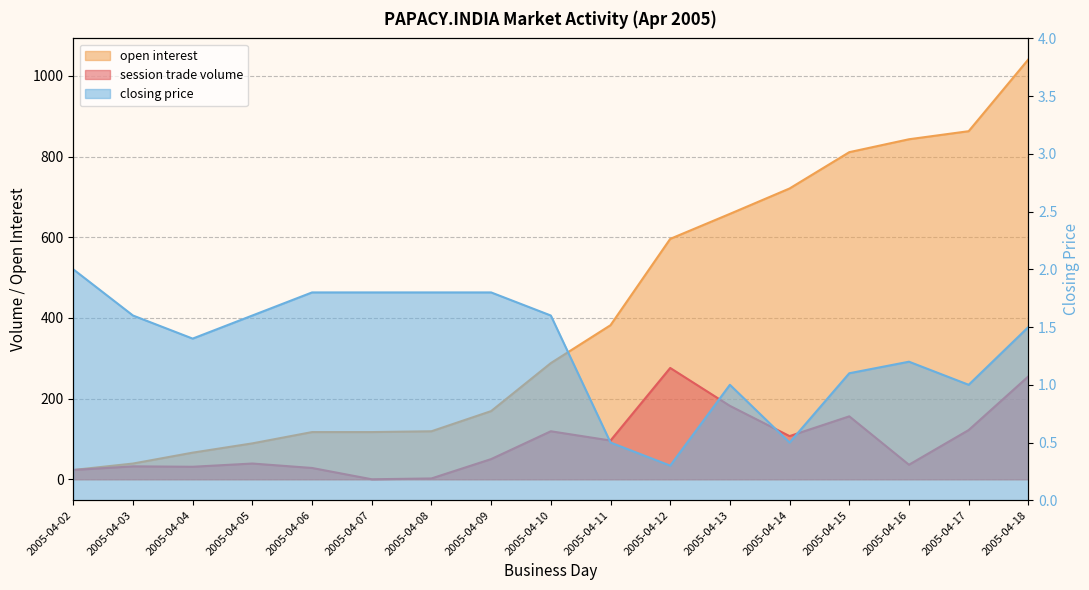

Reading right to left, what are all the values shown in this chart?

session trade volume: 2005-04-18=255.0	2005-04-17=122.0	2005-04-16=36.0	2005-04-15=156.0	2005-04-14=107.0	2005-04-13=182.0	2005-04-12=276.0	2005-04-11=96.0	2005-04-10=119.0	2005-04-09=50.0	2005-04-08=2.0	2005-04-07=0.0	2005-04-06=28.0	2005-04-05=39.0	2005-04-04=31.0	2005-04-03=32.0	2005-04-02=23.0
open interest: 2005-04-18=1041.0	2005-04-17=863.0	2005-04-16=843.0	2005-04-15=811.0	2005-04-14=721.0	2005-04-13=658.0	2005-04-12=596.0	2005-04-11=382.0	2005-04-10=288.0	2005-04-09=169.0	2005-04-08=119.0	2005-04-07=117.0	2005-04-06=117.0	2005-04-05=89.0	2005-04-04=66.0	2005-04-03=39.0	2005-04-02=23.0
closing price: 2005-04-18=1.5	2005-04-17=1.0	2005-04-16=1.2	2005-04-15=1.1	2005-04-14=0.5	2005-04-13=1.0	2005-04-12=0.3	2005-04-11=0.5	2005-04-10=1.6	2005-04-09=1.8	2005-04-08=1.8	2005-04-07=1.8	2005-04-06=1.8	2005-04-05=1.6	2005-04-04=1.4	2005-04-03=1.6	2005-04-02=2.0